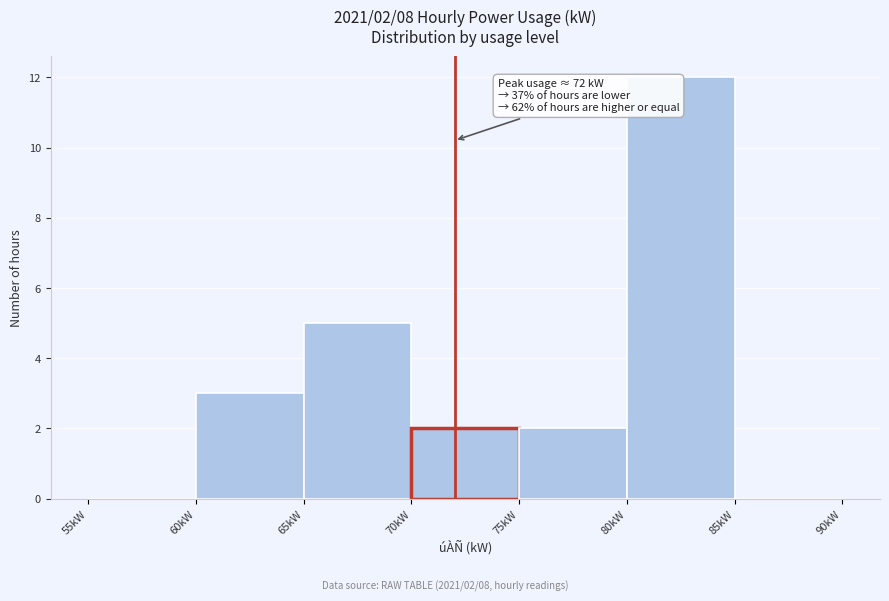

Over which range of the x-axis is the bar tallest?

80 to 85